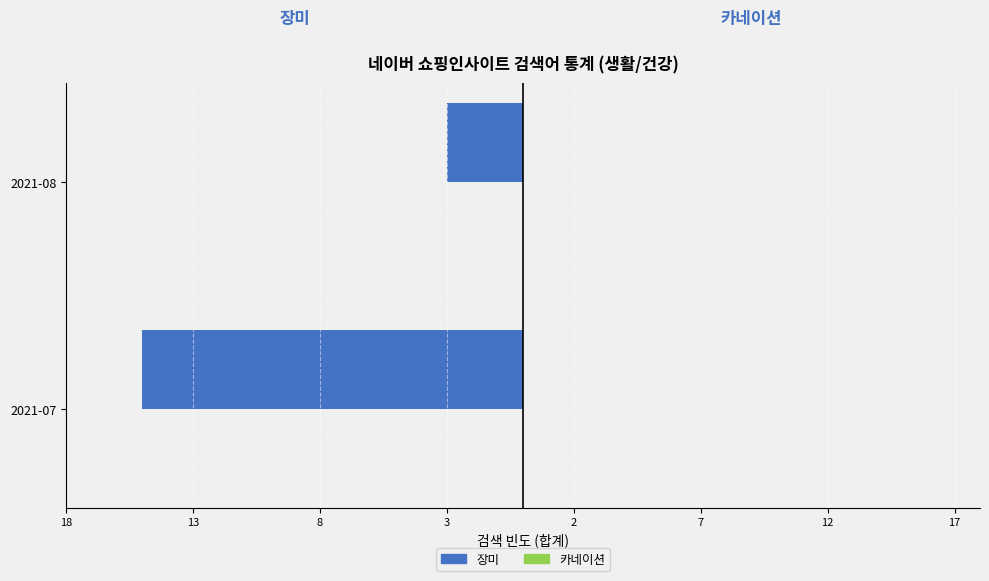

Are the bars horizontal?

Yes